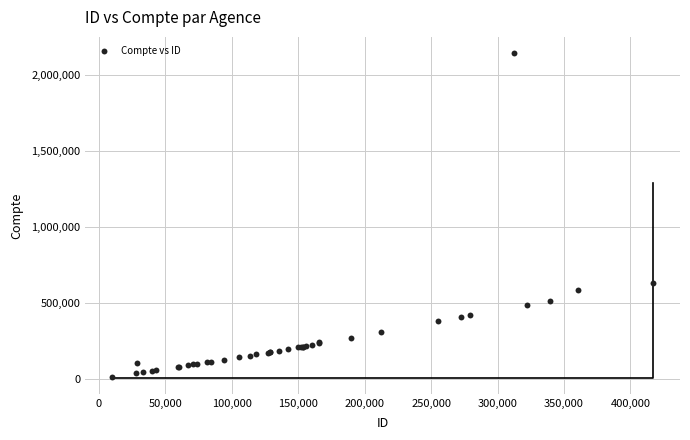

What Y value in the scatter plot is closest to 1077549?

629941